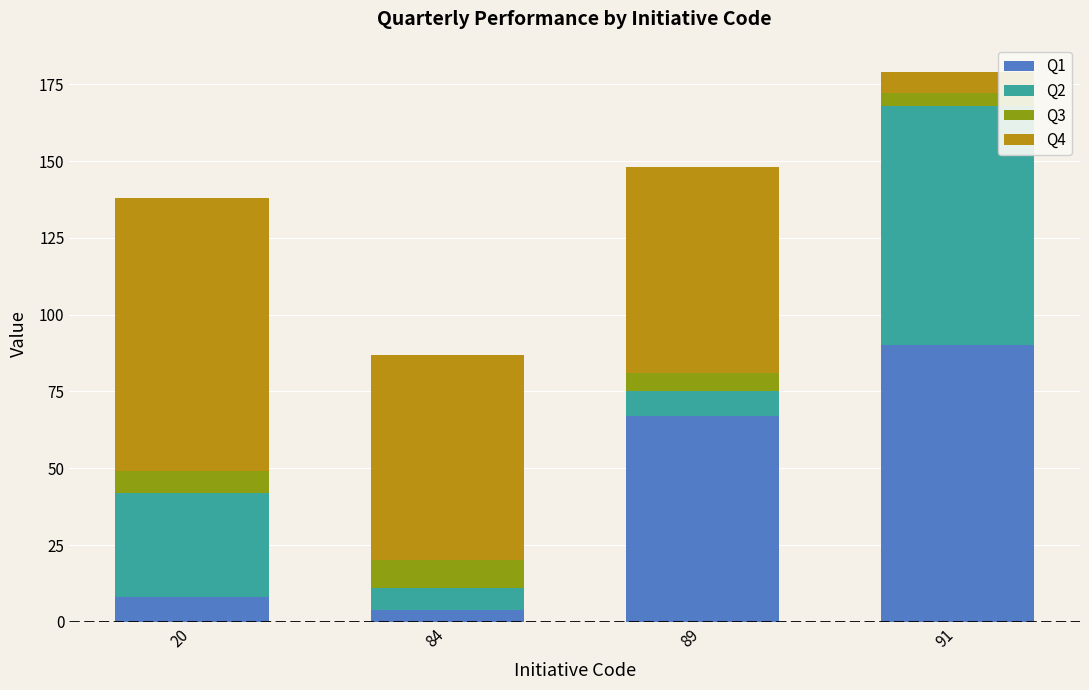

What is the difference between the maximum and minimum values in the Q1 series?

86